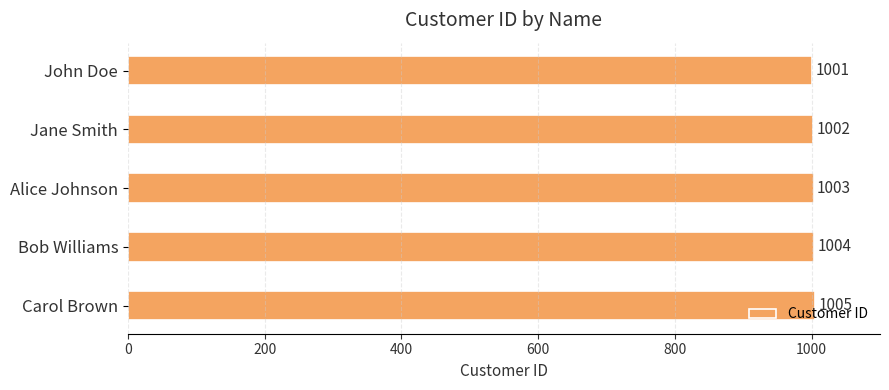

What is the greatest value displayed?

1005